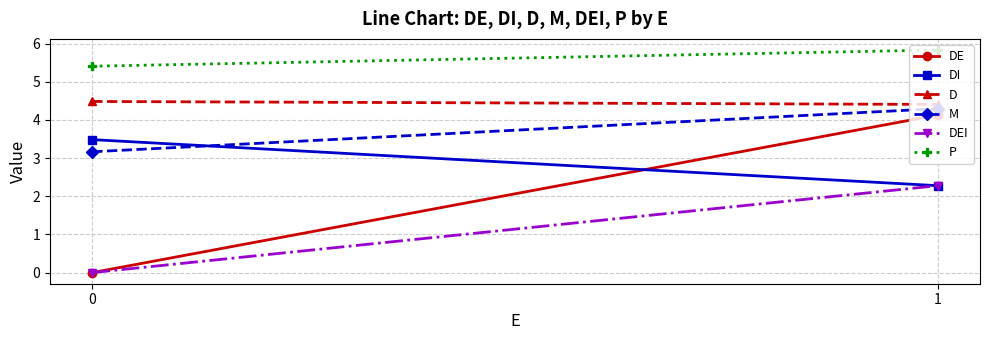

Which series changed the most between 0 and 1?

DE